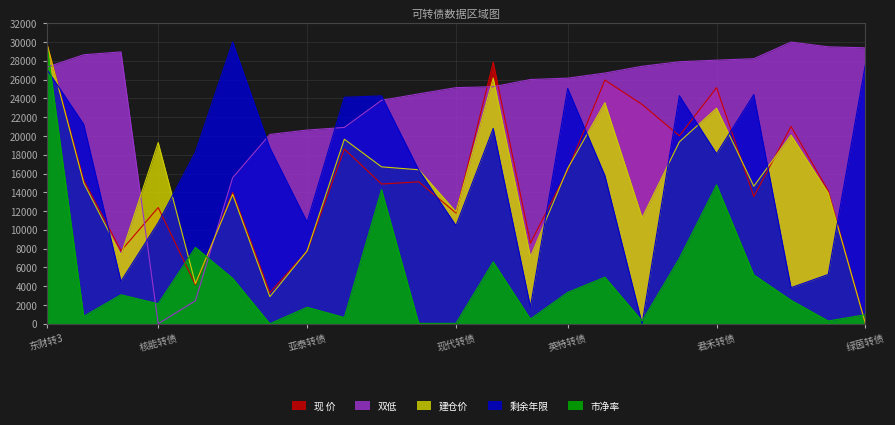

What are all the series names shown in the legend?

现 价, 双低, 建仓价, 剩余年限, 市净率